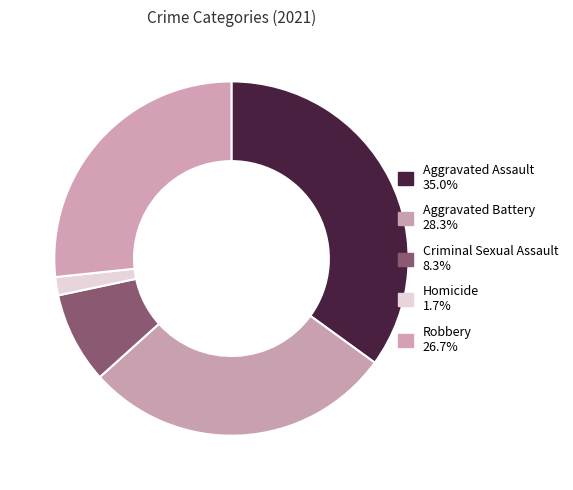

To the nearest percent, what is the difference between the largest and smallest slice percentages?

33%